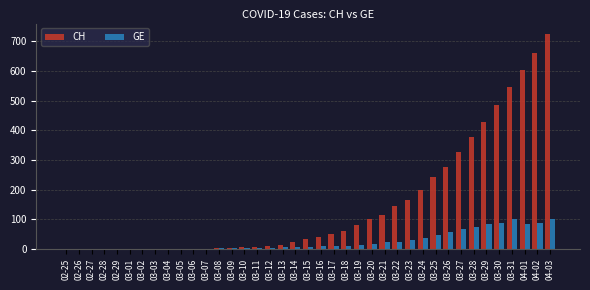

What are all the series names shown in the legend?

CH, GE